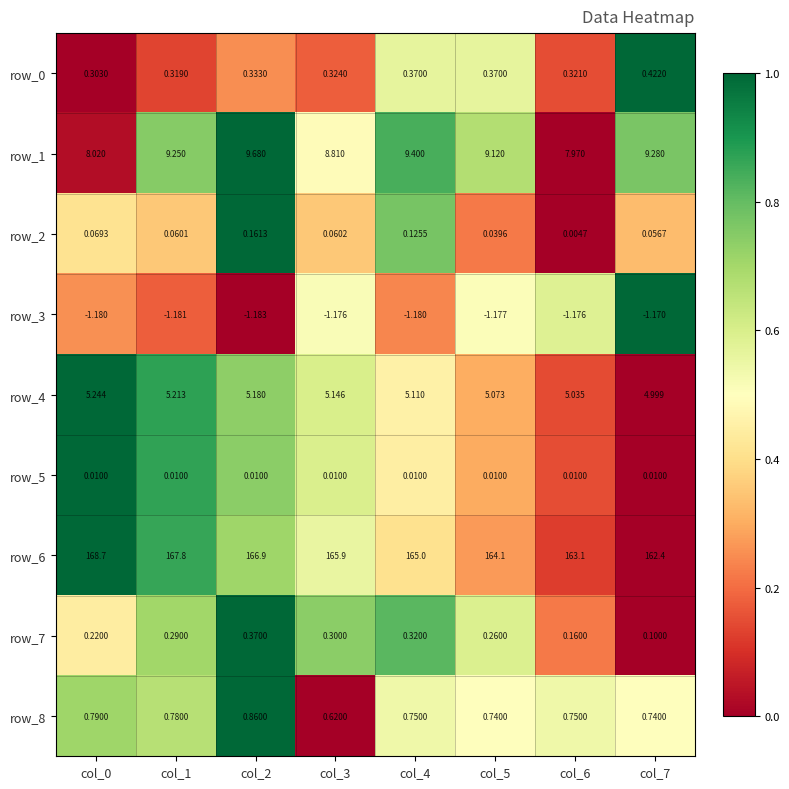

Is the value of row_7 at col_6 greater than the value of row_3 at col_2?

Yes